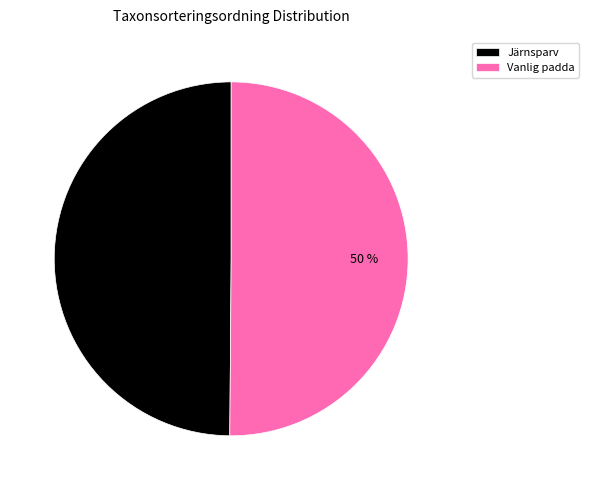

Approximately how many times larger is the value at Vanlig padda compared to Järnsparv?

1.0